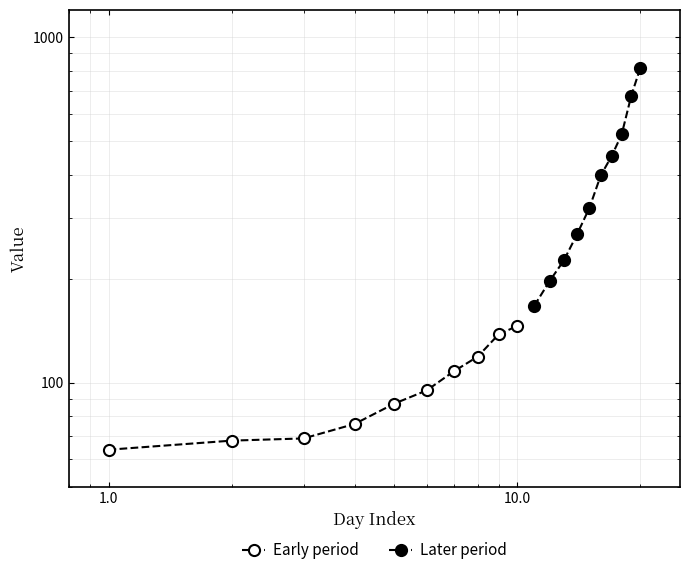

True or false: Early period and Later period intersect in this chart.

False